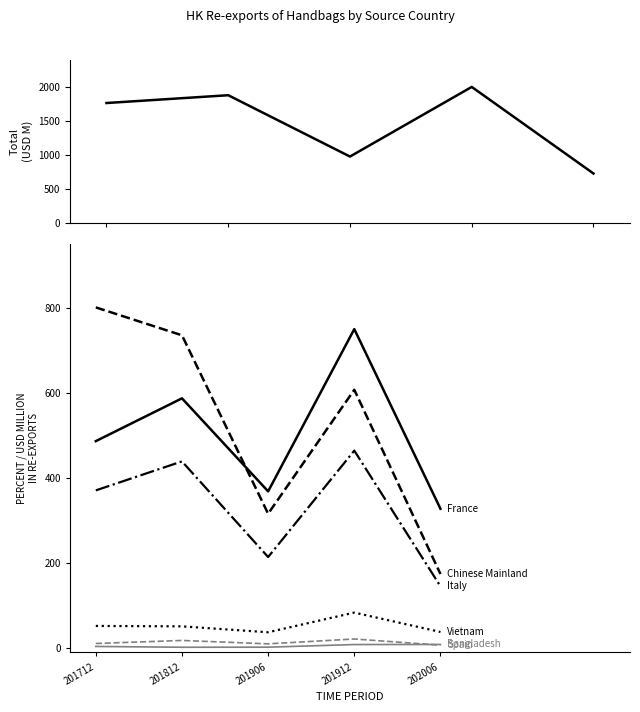

Reading left to right, what are all the values shown in this chart?

FRANCE: 201712=486.9	201812=587.6	201906=368.8	201912=750.4	202006=327.8
CHINESE MAINLAND: 201712=801.5	201812=735.8	201906=316.1	201912=607.7	202006=174.3
ITALY: 201712=371.1	201812=439.2	201906=214.3	201912=464.6	202006=145.5
VIETNAM: 201712=52.2	201812=51.2	201906=37.4	201912=83.6	202006=38.0
BANGLADESH: 201712=4.0	201812=2.1	201906=2.2	201912=8.4	202006=8.7
SPAIN: 201712=10.9	201812=18.1	201906=10.1	201912=21.5	202006=7.0